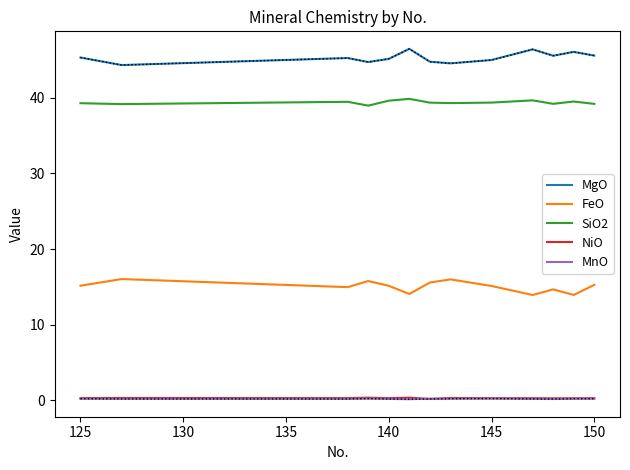

How many series are shown in this chart?

5